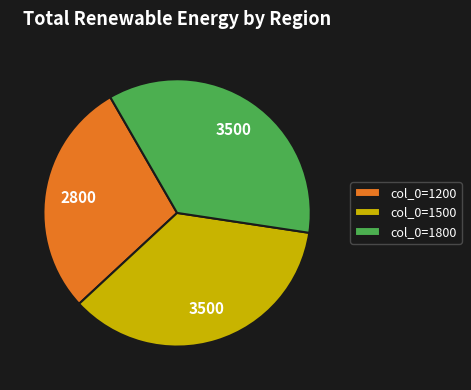

Combined, do col_0=1200 and col_0=1800 account for over 50%?

Yes